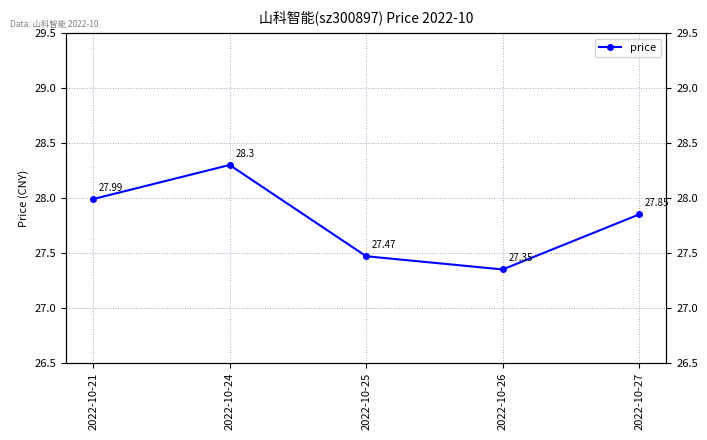

The chart shows a value of 28.3 at 2022-10-24. True or false?

True